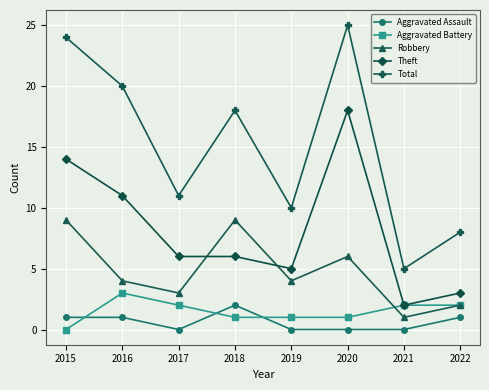

True or false: Total and Aggravated Assault intersect in this chart.

False